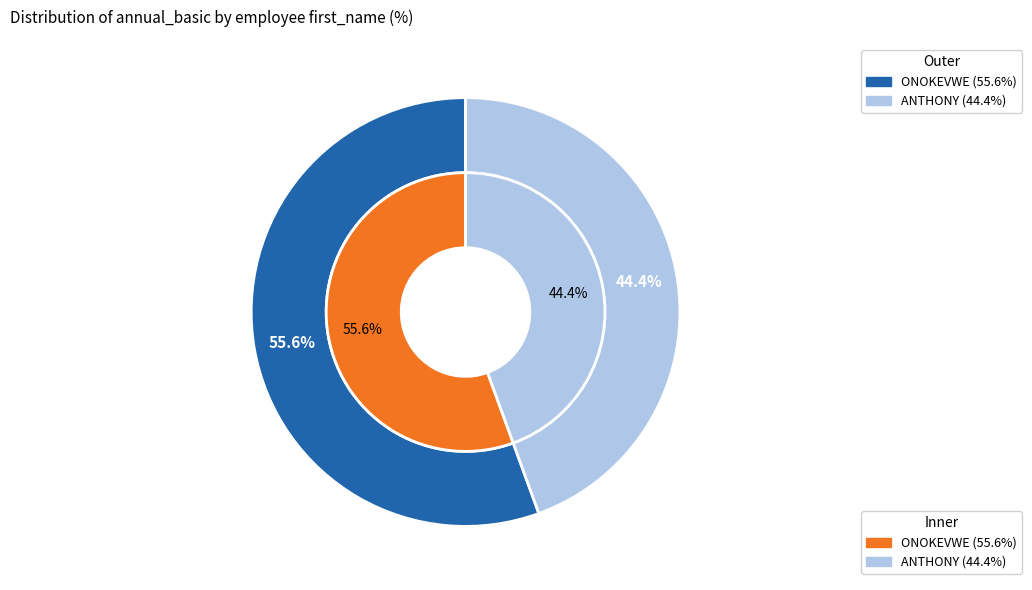

Which slice is the largest?

ONOKEVWE